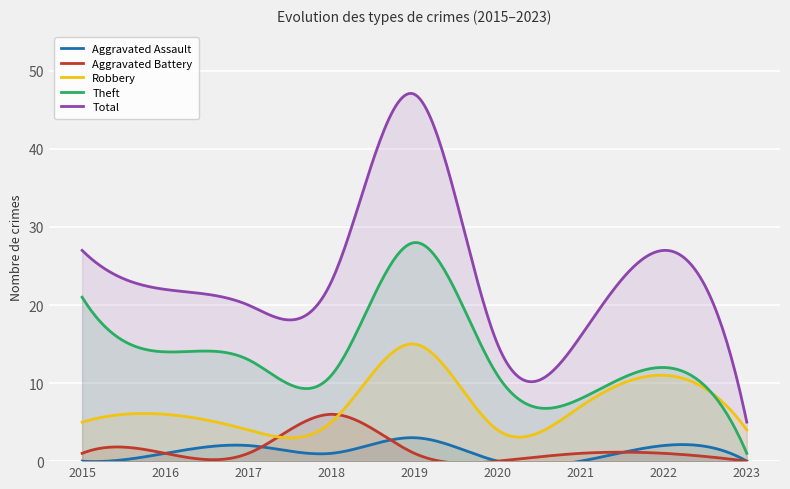

True or false: Aggravated Battery and Total intersect in this chart.

False